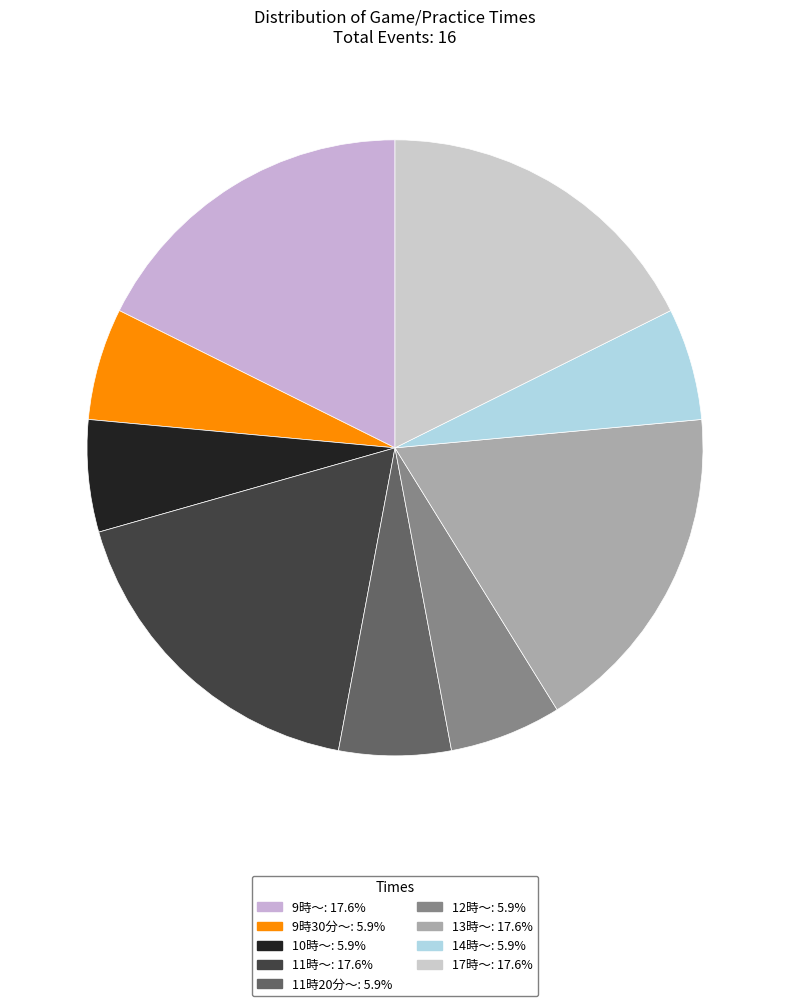

Which slice is the smallest?

9時30分〜